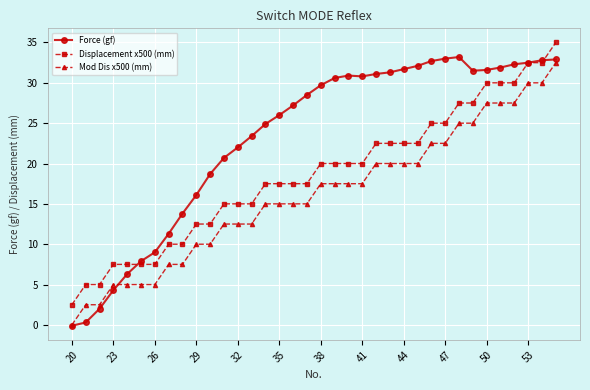

What is the value of the Mod Dis x500 (mm) point at the 30th from the left?

25.0